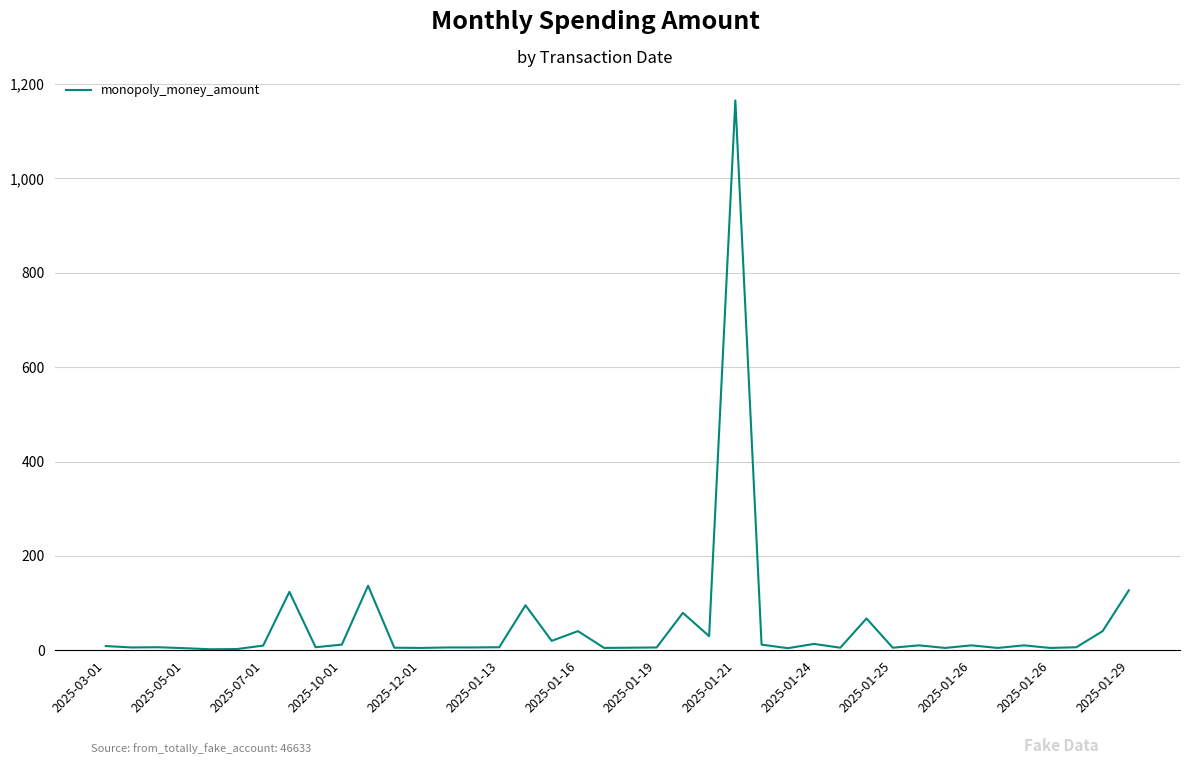

What is the difference between the maximum and minimum values?

1162.8